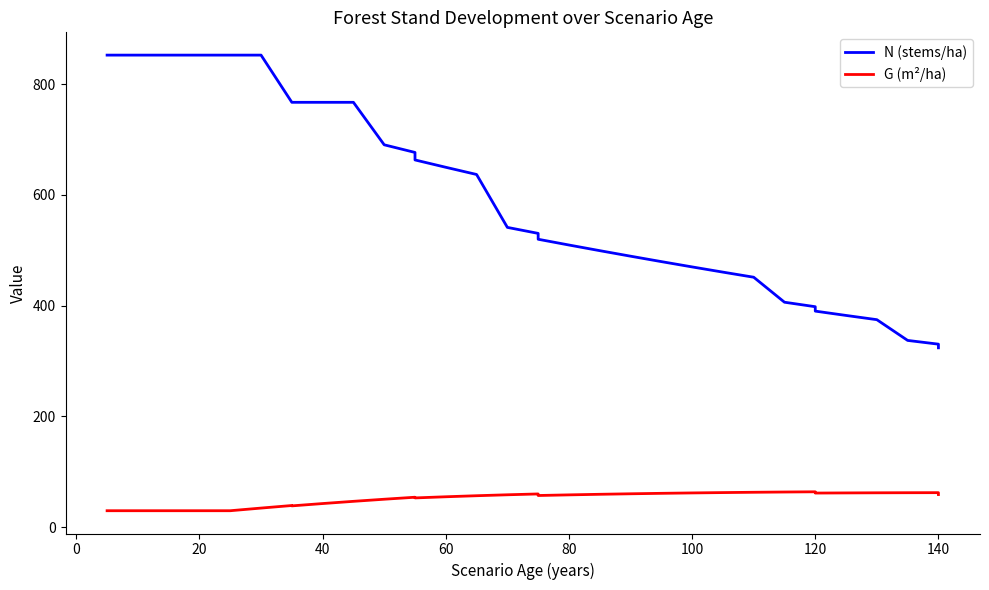

Reading left to right, extract all data points from this chart.

N (stems/ha): 852.4	852.4	852.4	852.4	852.4	852.4	852.4	852.4	767.1	767.1	767.1	767.1	690.4	676.6	663.1	649.8	636.8	541.3	530.5	519.9	509.5	499.3	489.3	479.5	469.9	460.5	451.3	406.2	398.1	390.1	382.3	374.6	337.2	330.4	323.8
G (m²/ha): 29.7	29.7	29.7	29.7	29.7	29.7	29.7	34.5	39.1	38.4	42.6	46.6	50.4	54.0	52.8	54.9	56.8	58.5	60.0	57.1	58.3	59.3	60.3	61.1	61.8	62.4	63.0	63.5	63.9	61.6	61.8	62.0	62.2	62.3	58.9